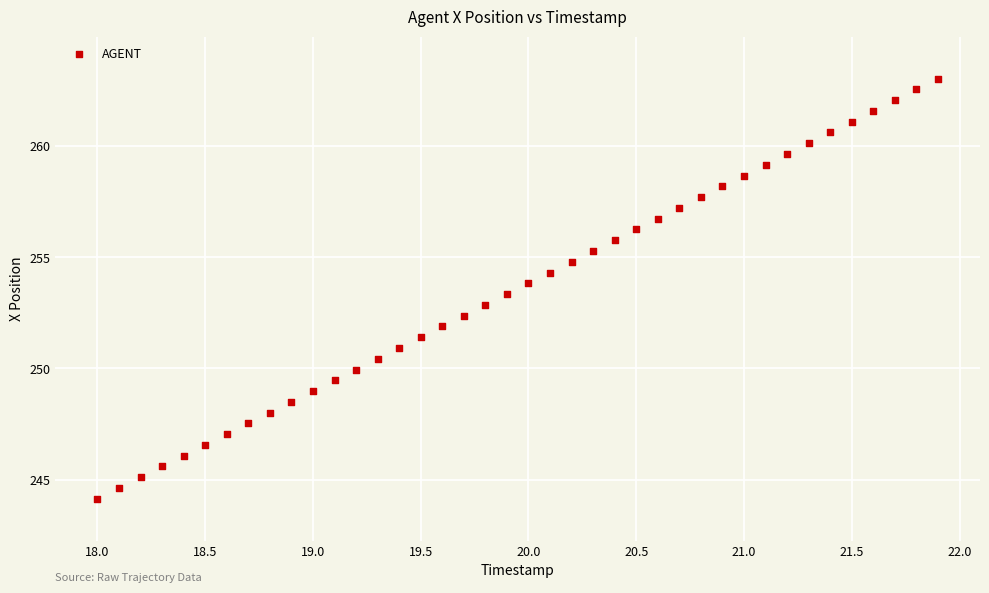

What is the range of X values (max minus min)?

3.9